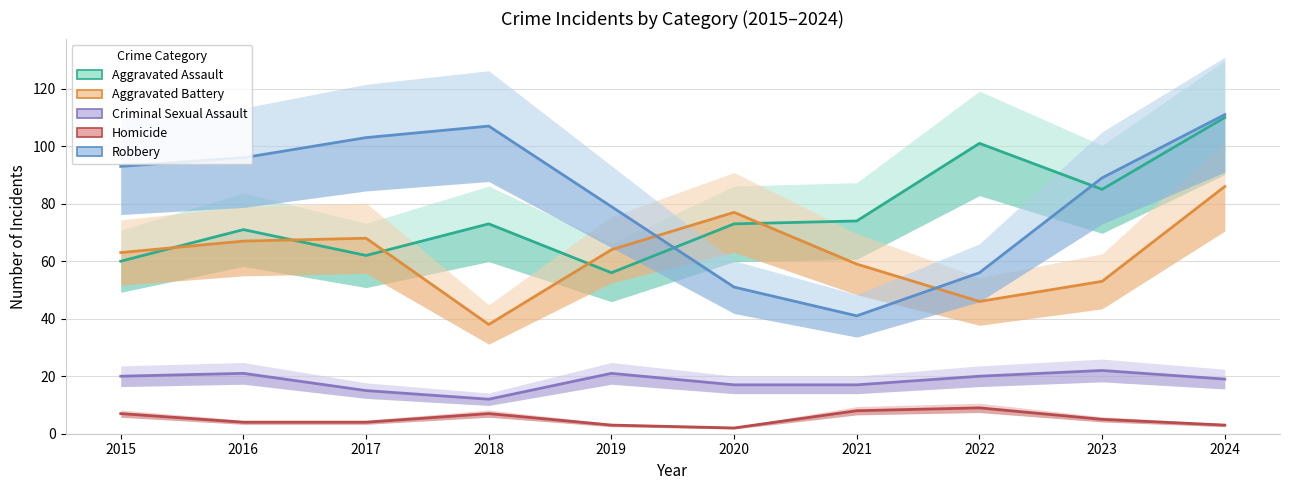

What value does the Homicide series have at 2015?

7